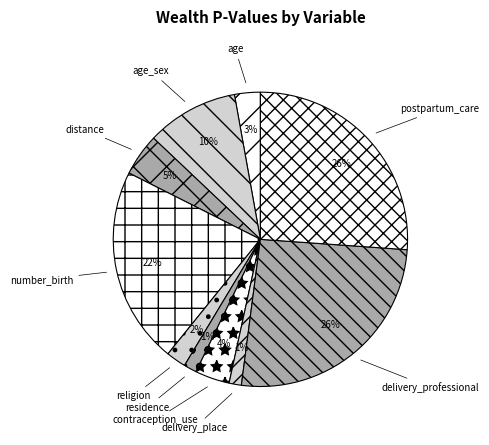

To the nearest percent, what percentage of the pie is age?

3%